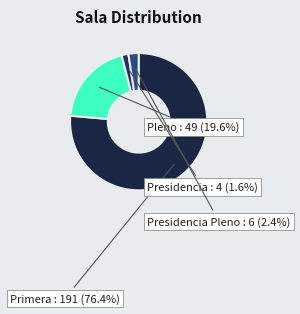

Is there any slice that represents more than half of the pie?

Yes